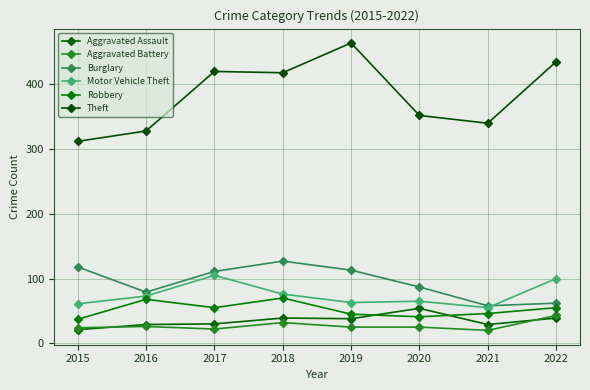

At which category does Aggravated Assault reach its first local valley?

2019